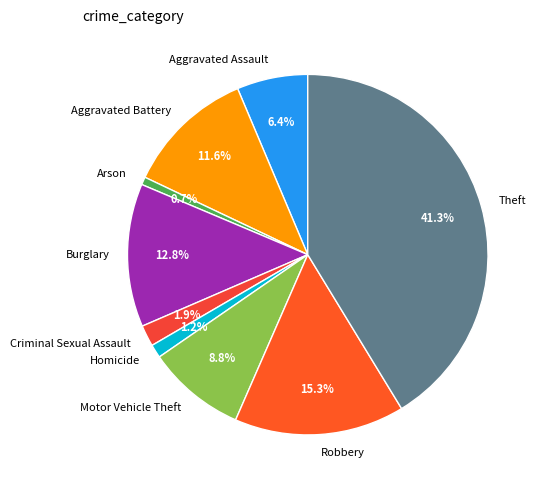

Rank the categories by value from lowest to highest.

Arson, Homicide, Criminal Sexual Assault, Aggravated Assault, Motor Vehicle Theft, Aggravated Battery, Burglary, Robbery, Theft